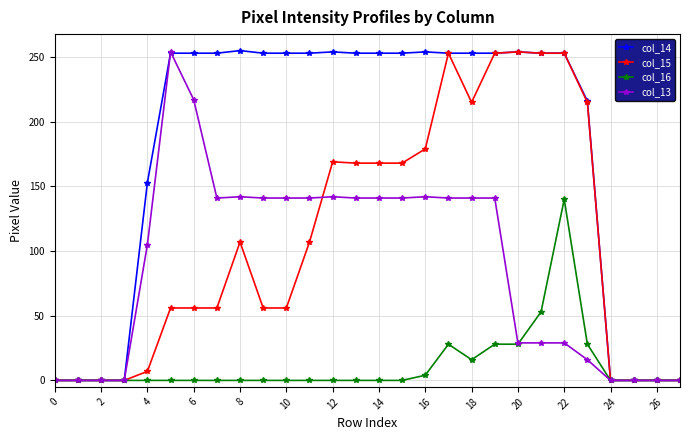

Which series has the largest total across all categories?

col_14